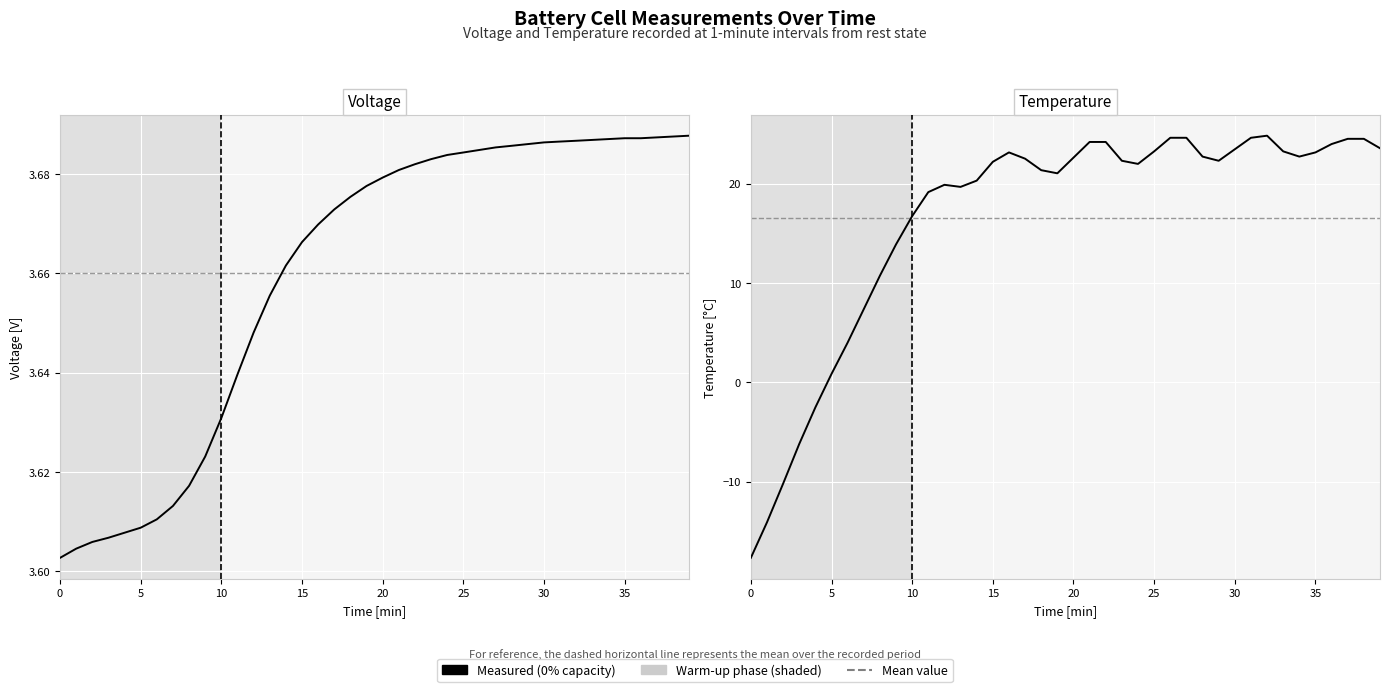

Where is the first local maximum?

12